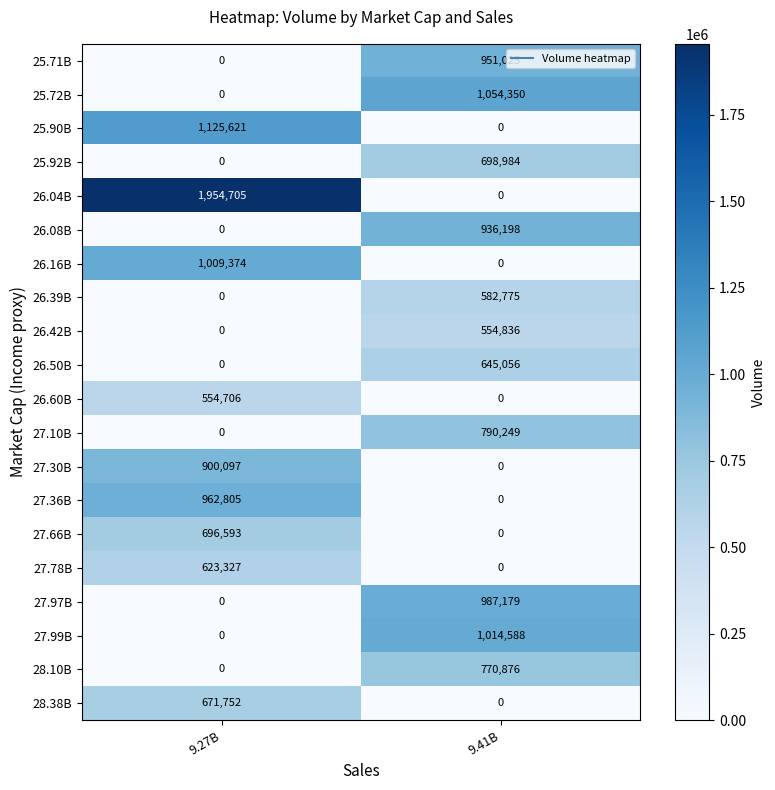

What is the greatest value displayed?

1954705